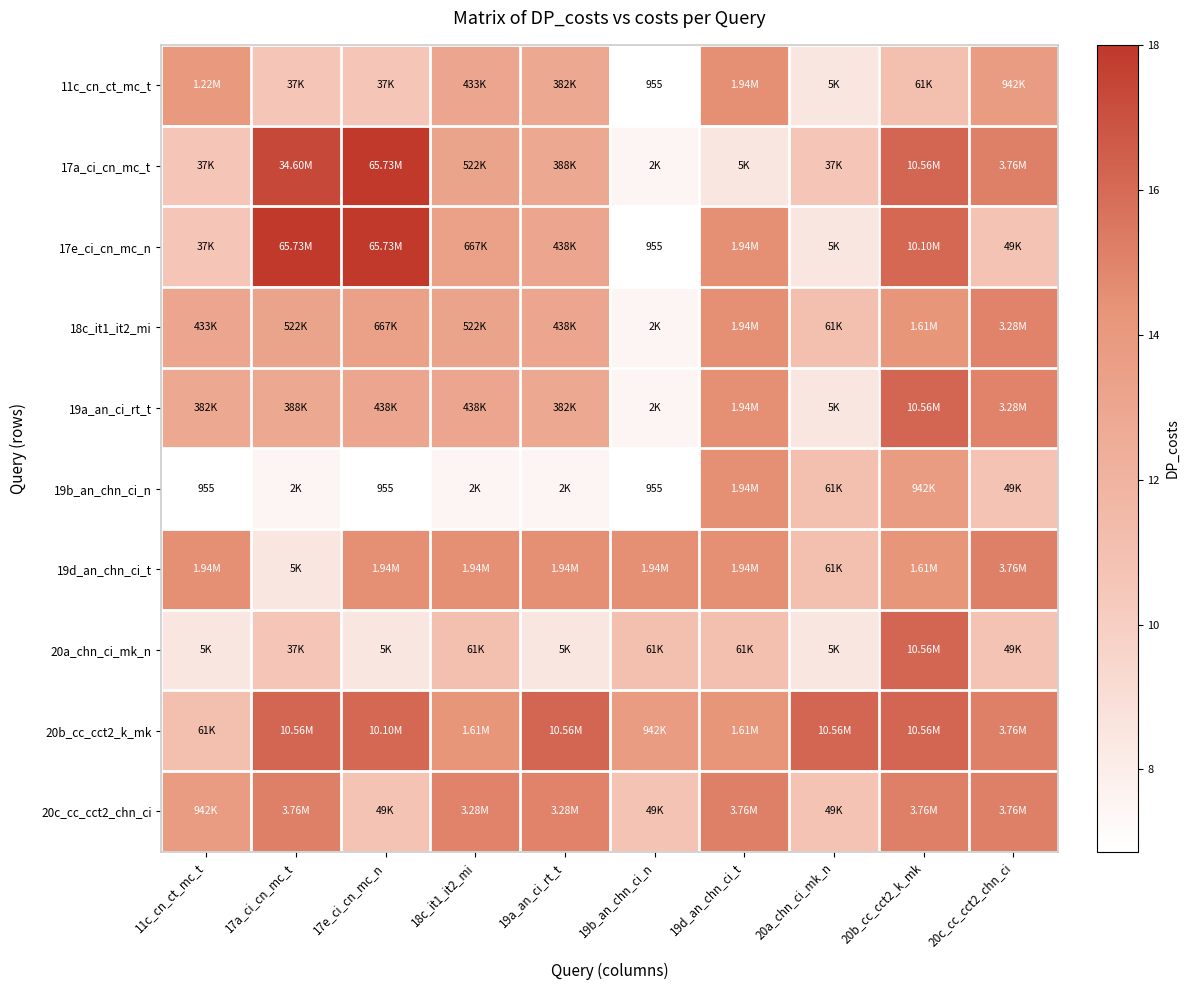

What is the sum of the 19d_an_chn_ci_t values at 11c_cn_ct_mc_t and 17e_ci_cn_mc_n?

29.0